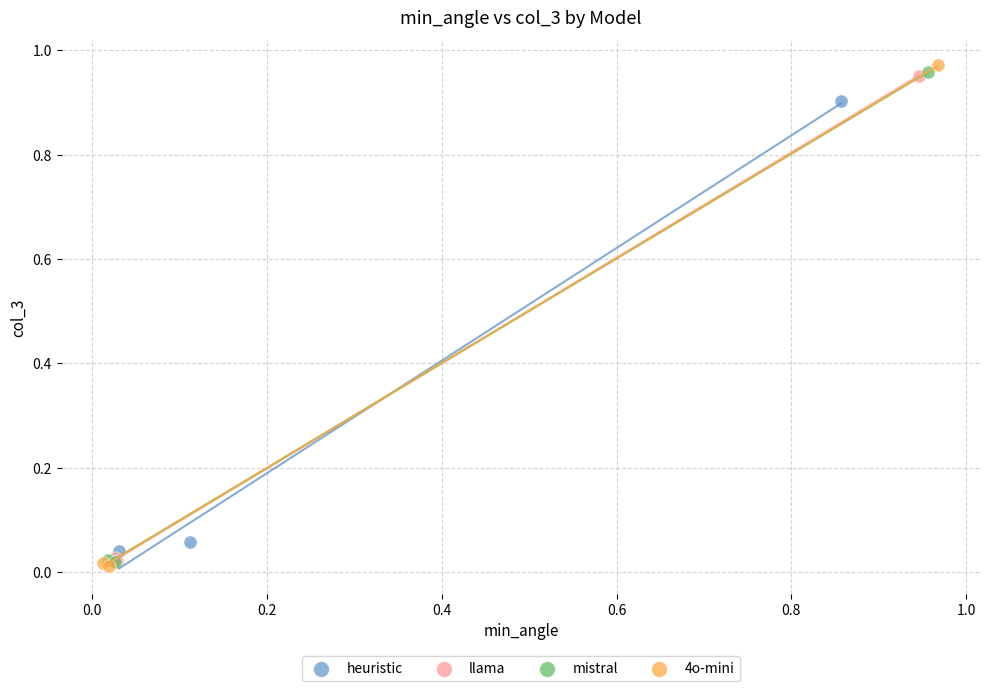

Which series reaches the maximum Y coordinate?

4o-mini